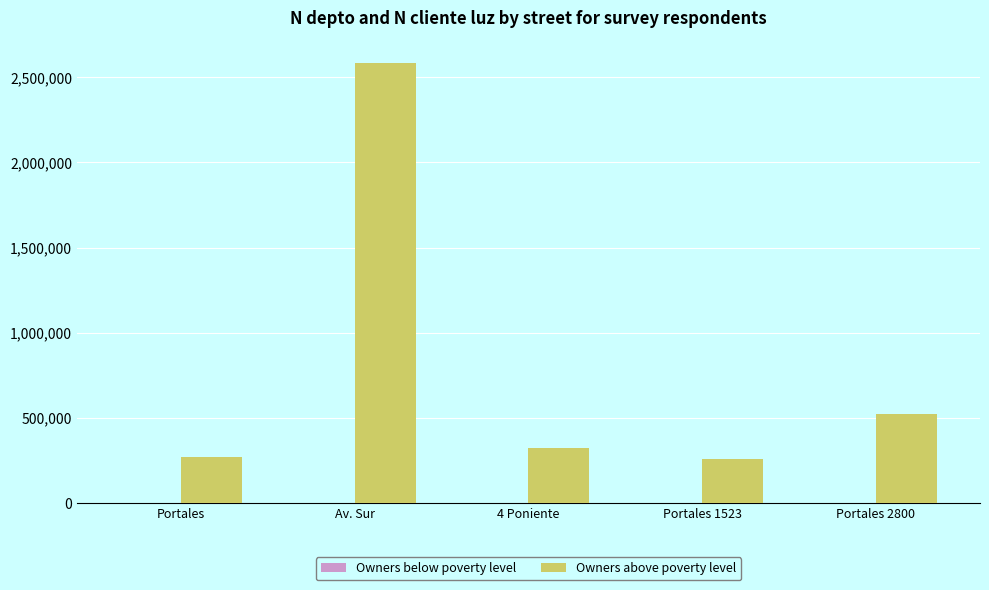

The value of Owners above poverty level at Portales is 268734. True or false?

True